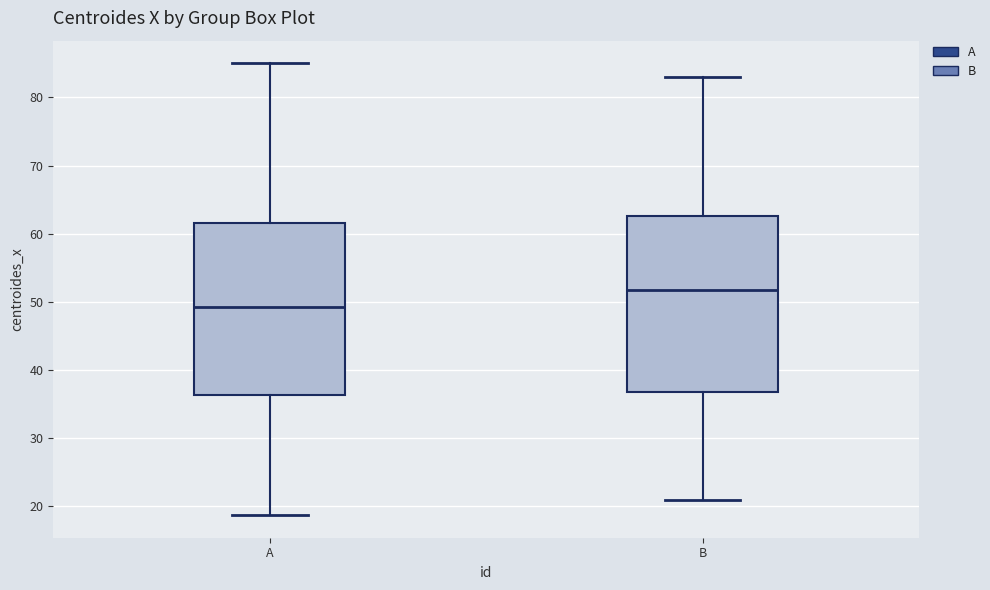

Reading left to right, transcribe this box plot: for each box, give where its median line is, the range the box spans, and where its two whiskers end, as read against the y-axis. The values are not printed on the chart, so give them approximately, as read against the axis.

A: median 49, box 36 to 62, whiskers 19 to 85
B: median 52, box 37 to 63, whiskers 21 to 83